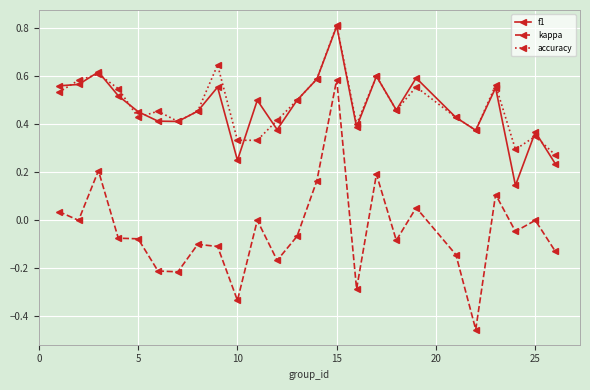

True or false: kappa and f1 cross at least once.

False